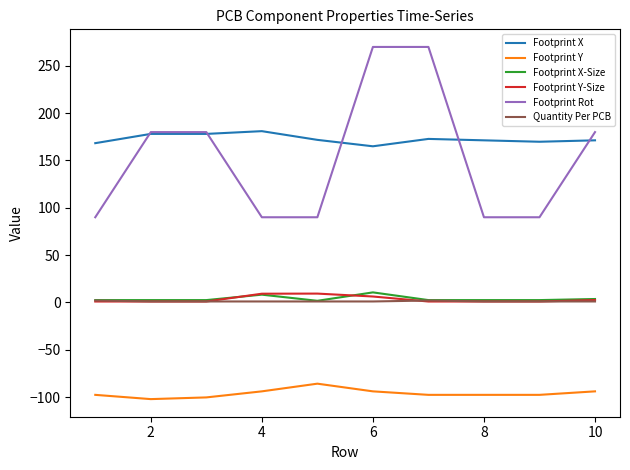

What is the maximum value for Footprint X-Size?

10.6